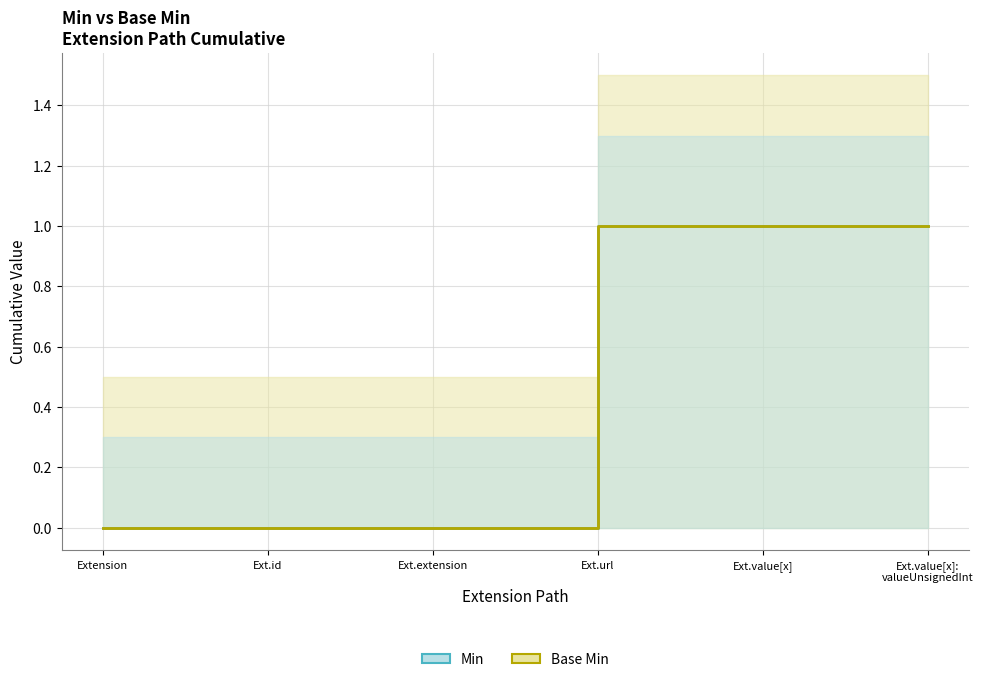

At Ext.value[x]:
valueUnsignedInt, list the series in order from smallest to largest.

Min, Base Min